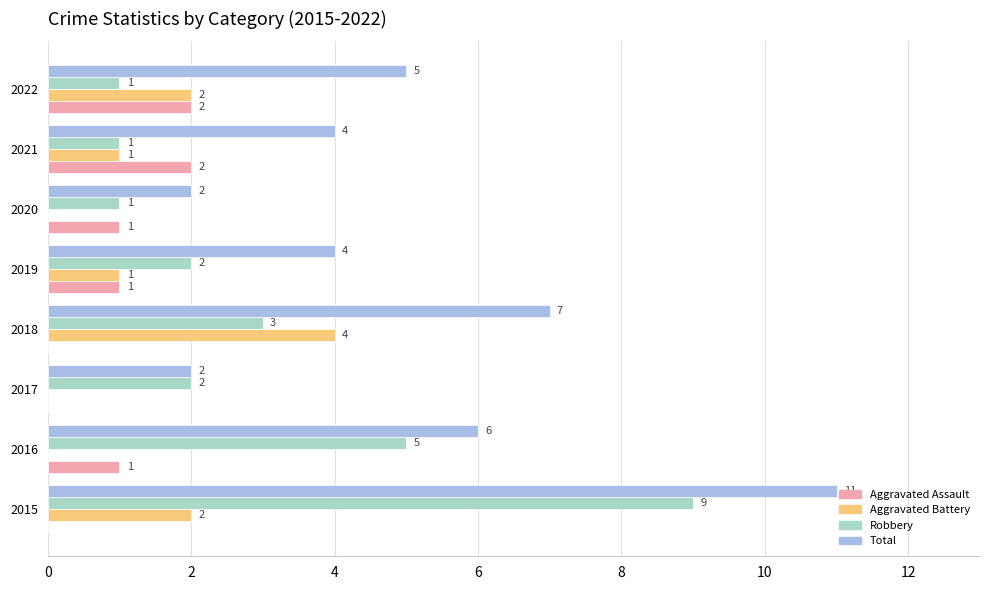

Is it true that Total equals 11 at 2015?

True